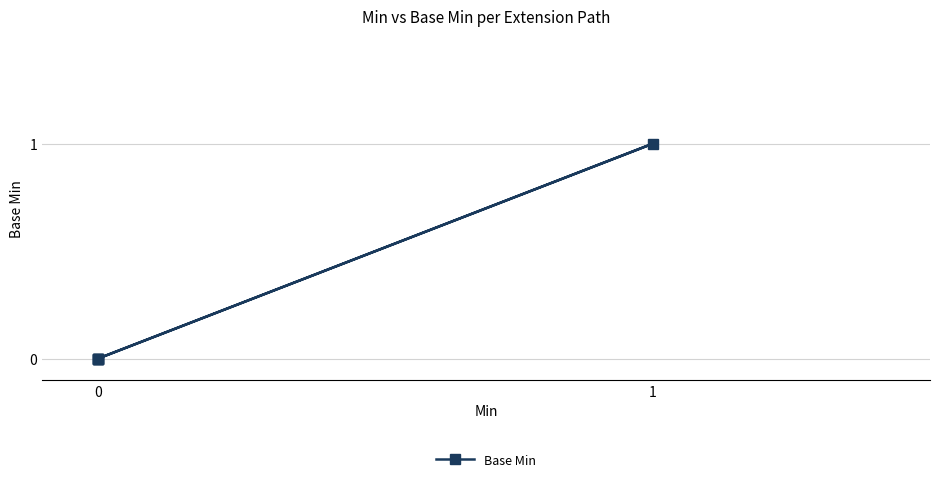

The value at 0 is 0. True or false?

False